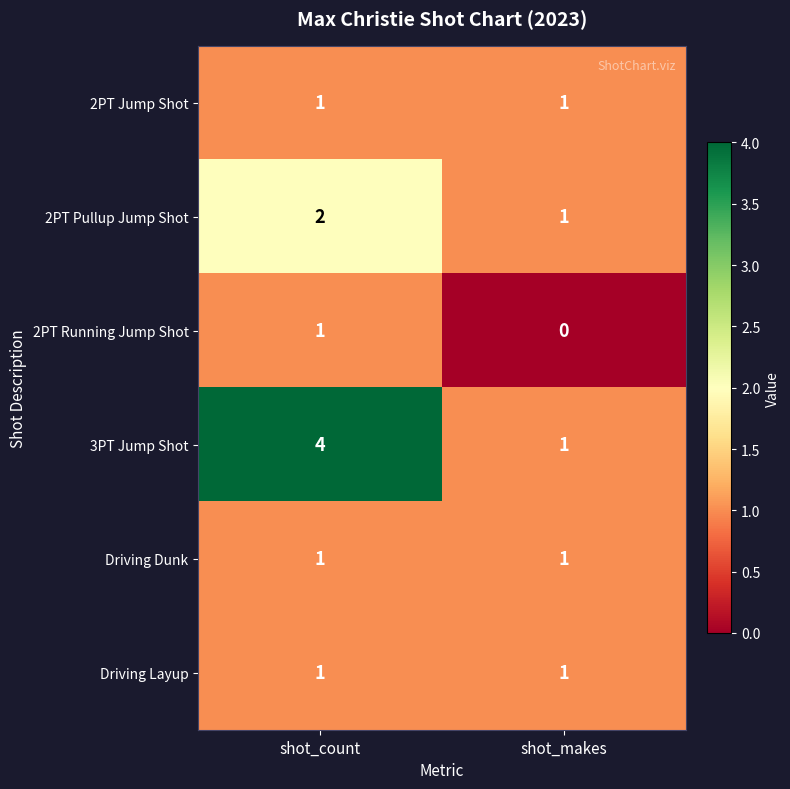

True or false: Driving Layup has a value of 1 at shot_count.

True